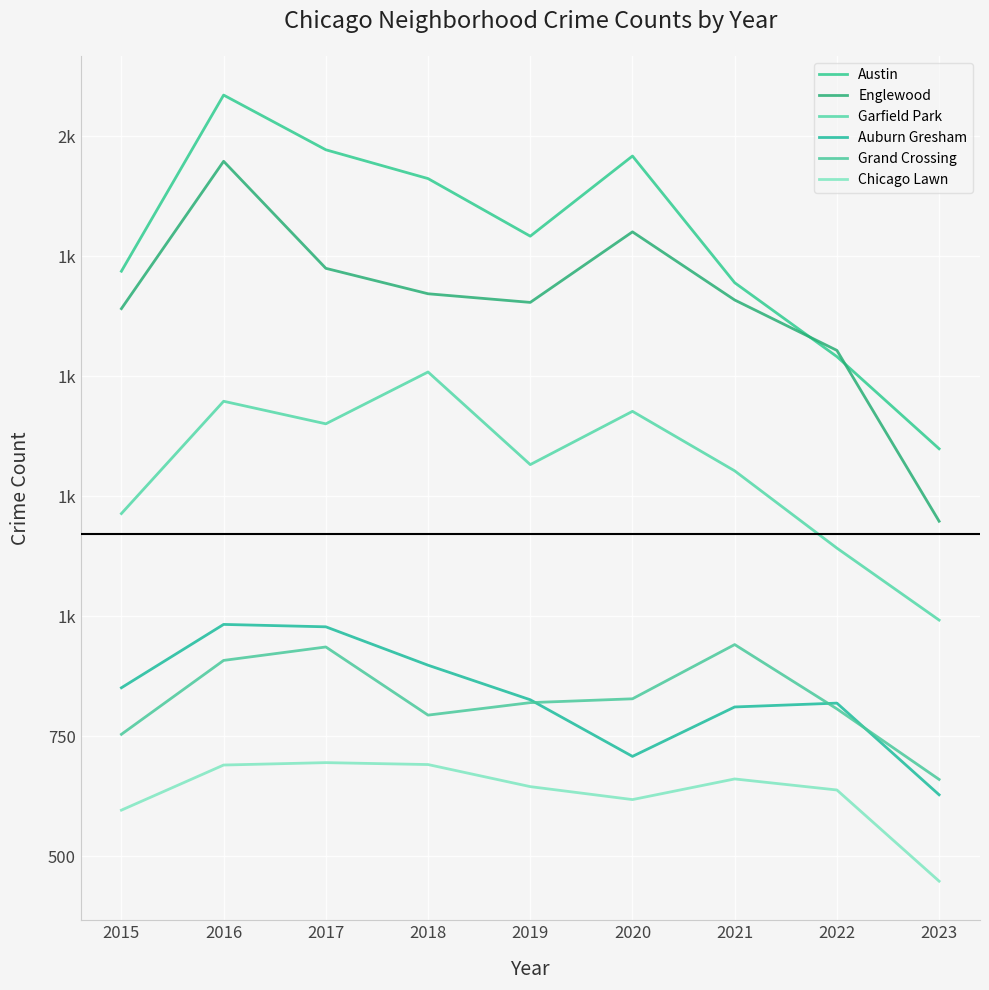

Does the chart have visible grid lines?

Yes